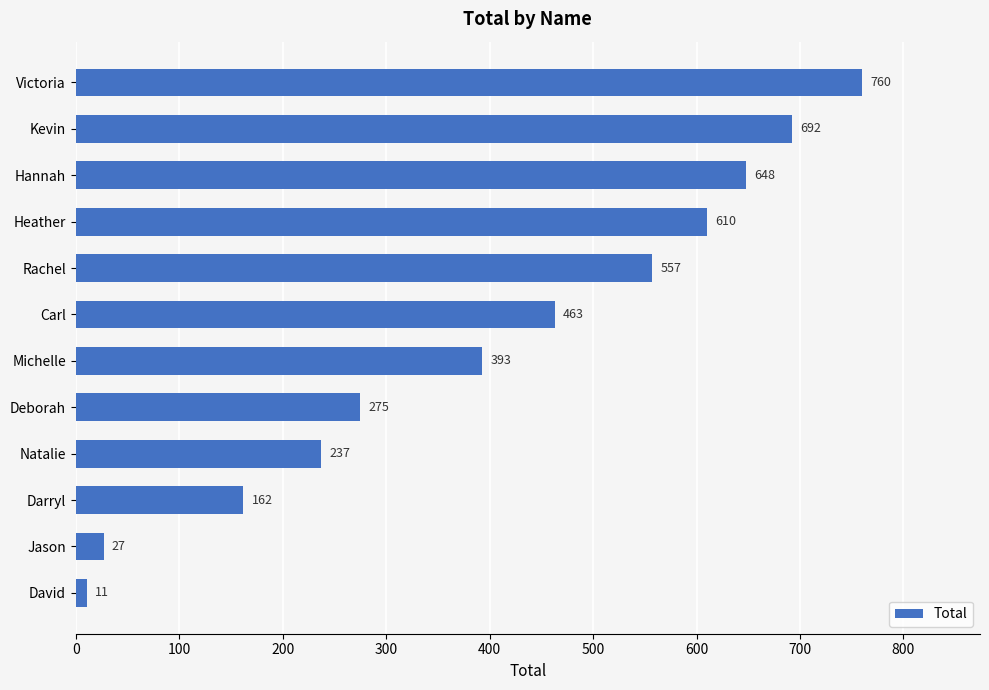

Does the chart contain any negative values?

No